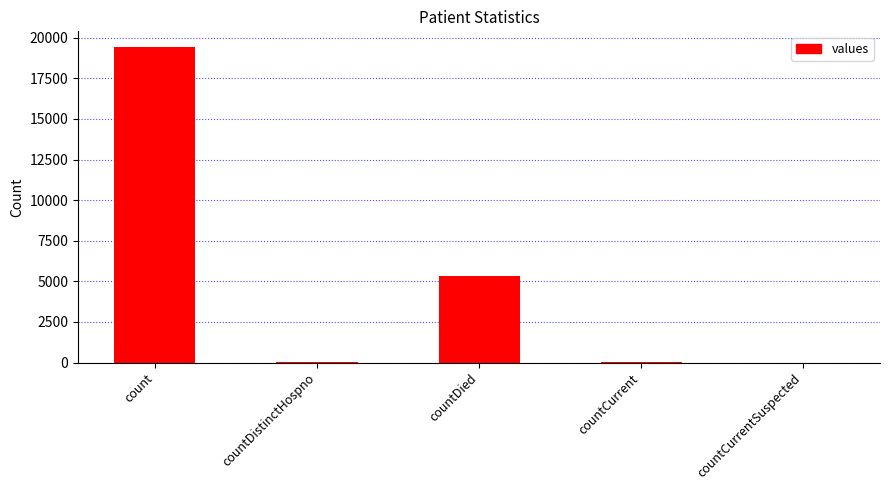

Between countDistinctHospno and countDied, which is larger?

countDied